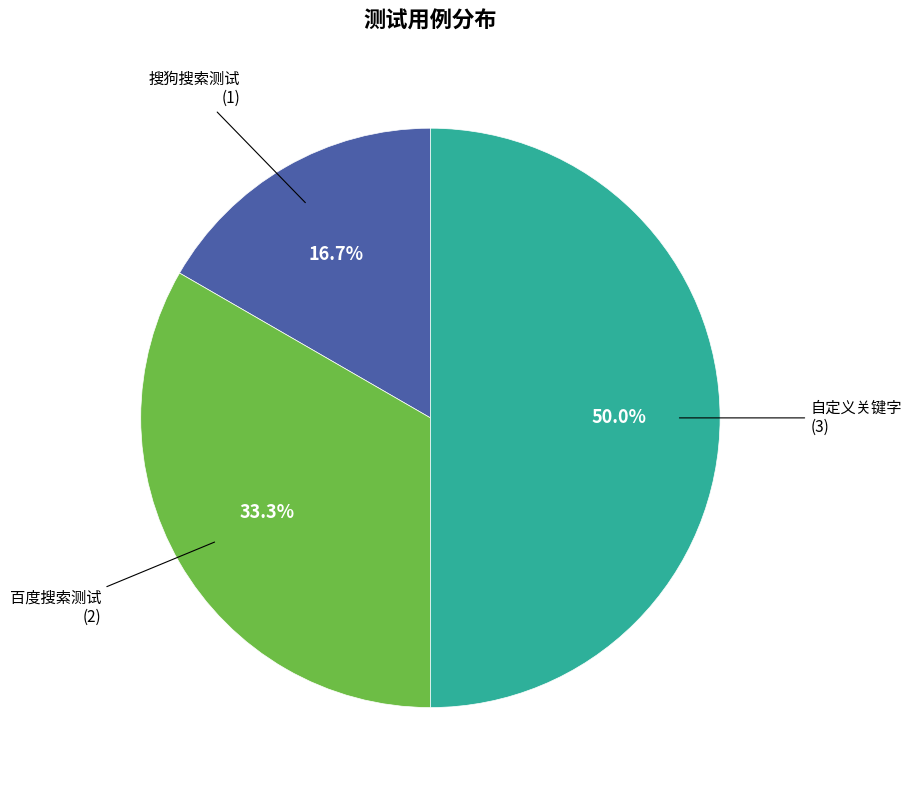

True or false: 搜狗搜索测试 accounts for 17% of the total.

True